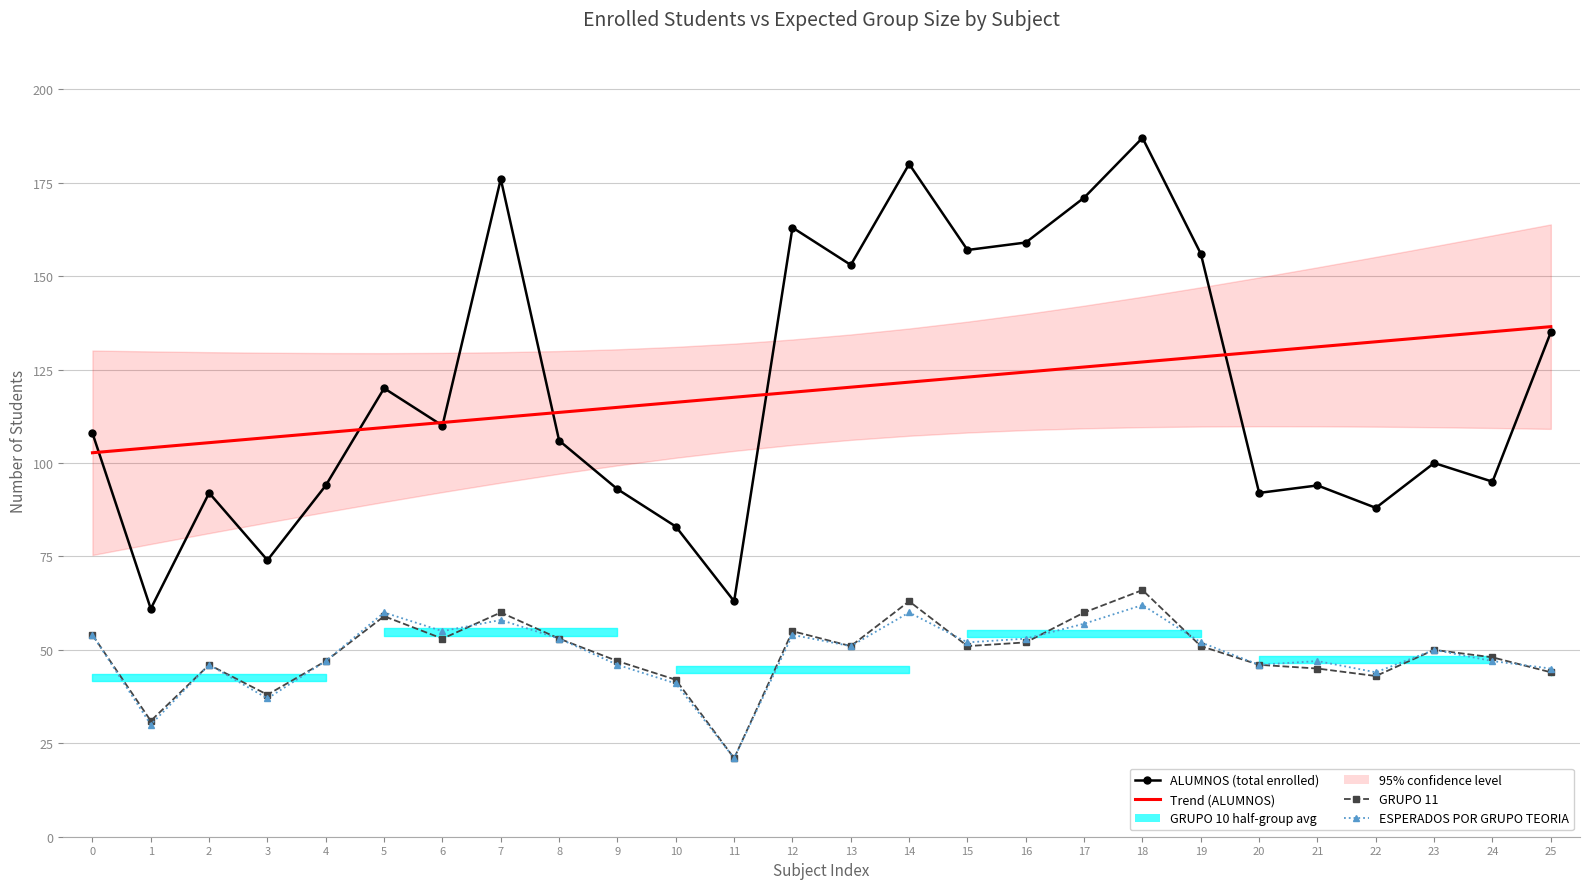

Which series has the widest spread of values?

ALUMNOS (total enrolled)